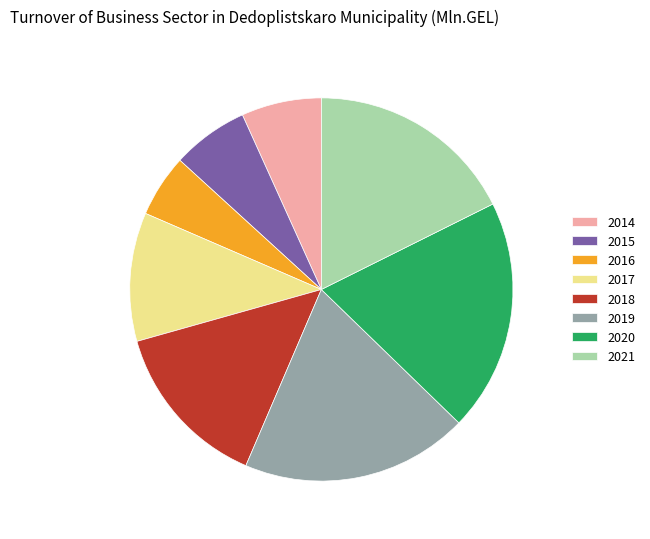

Approximately how many times larger is the value at 2021 compared to 2019?

0.9